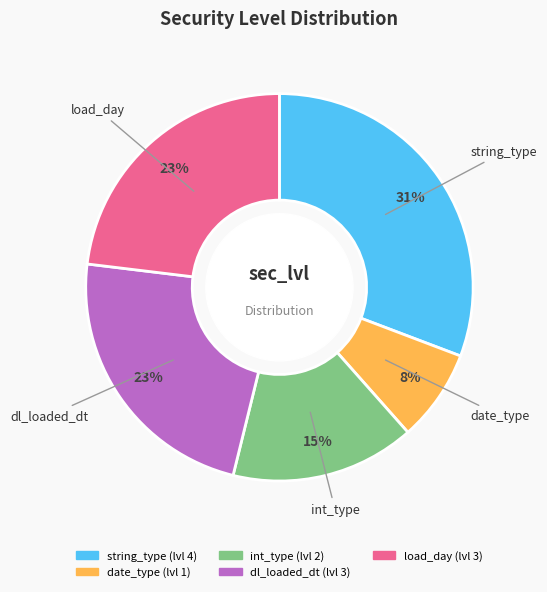

Count the number of slices in the pie.

5